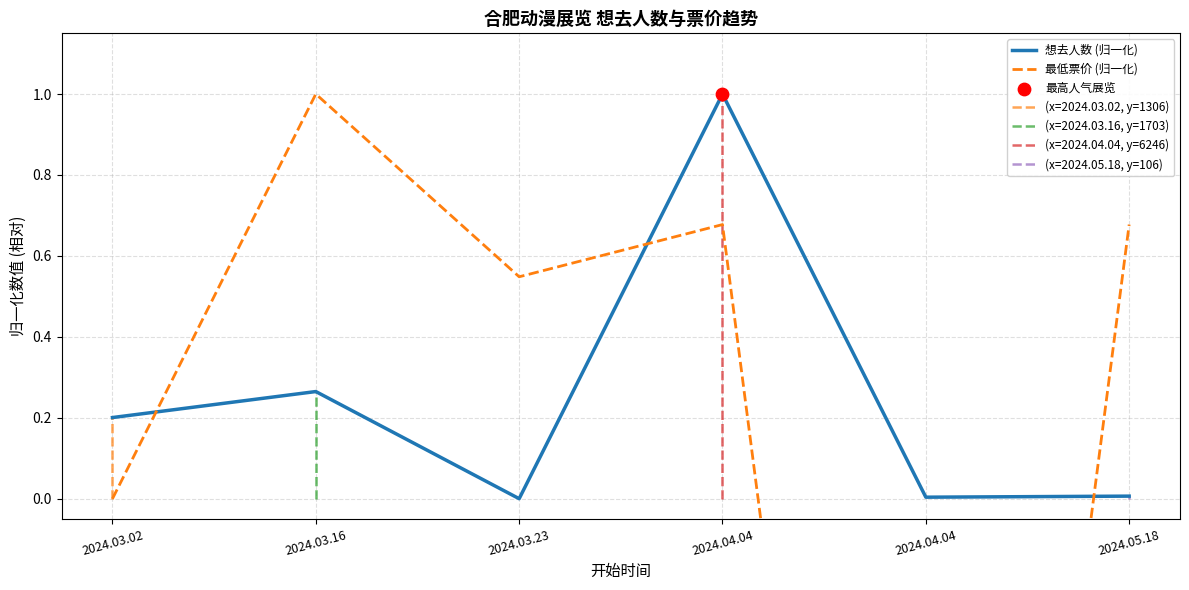

Which series contains the lowest Y value?

最低票价 (归一化)